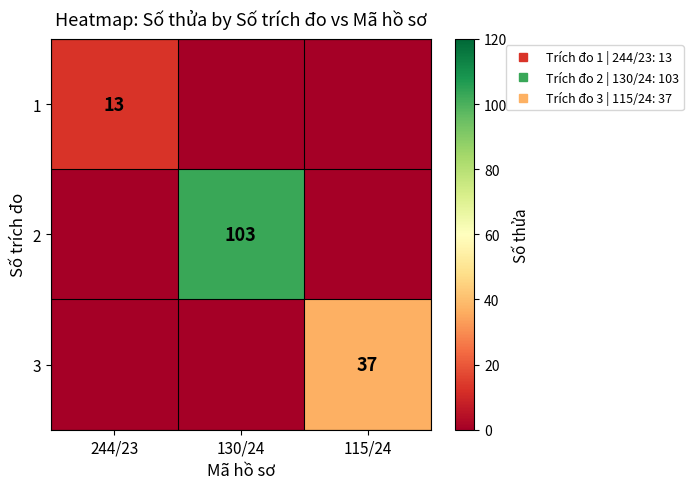

Rank the series by their maximum value, from highest to lowest.

2, 3, 1